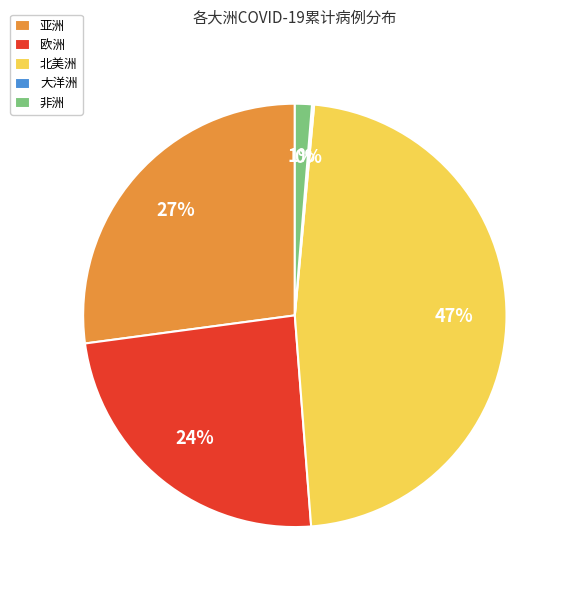

Does any single category account for the majority?

No